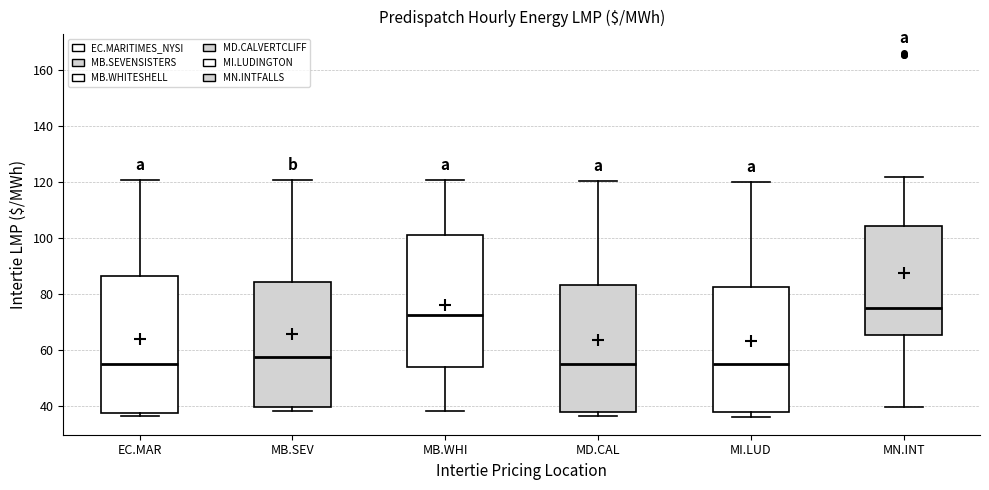

Reading left to right, transcribe this box plot: for each box, give where its median line is, the range the box spans, and where its two whiskers end, as read against the y-axis. The values are not printed on the chart, so give them approximately, as read against the axis.

EC.MAR: median 56, box 38 to 86, whiskers 36 to 120
MB.SEV: median 58, box 40 to 84, whiskers 38 to 120
MB.WHI: median 72, box 54 to 102, whiskers 38 to 120
MD.CAL: median 54, box 38 to 82, whiskers 36 to 120
MI.LUD: median 54, box 38 to 82, whiskers 36 to 120
MN.INT: median 74, box 66 to 104, whiskers 40 to 122